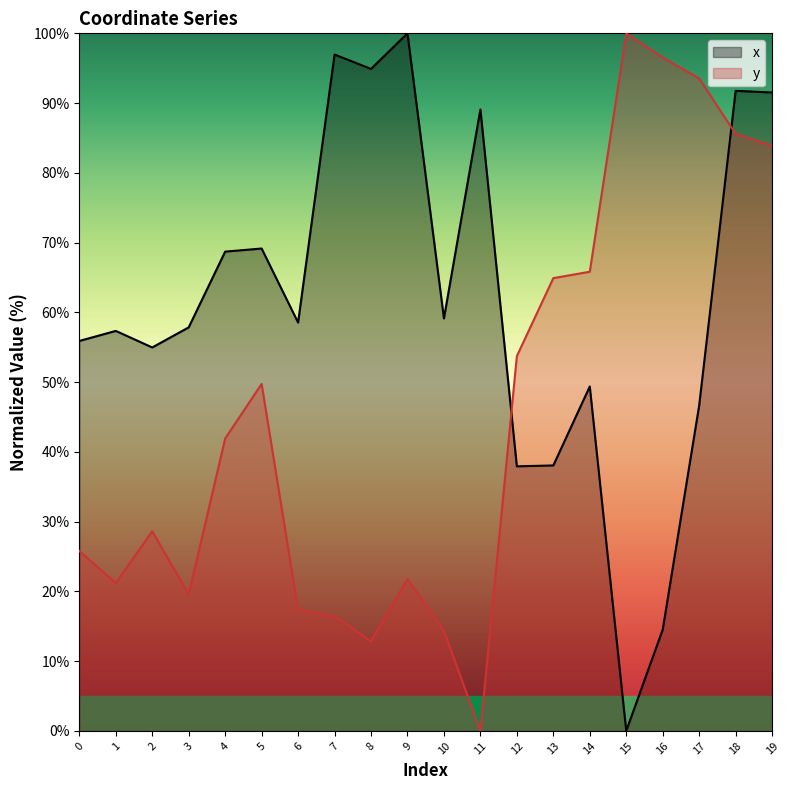

At which category does x reach its first local valley?

2